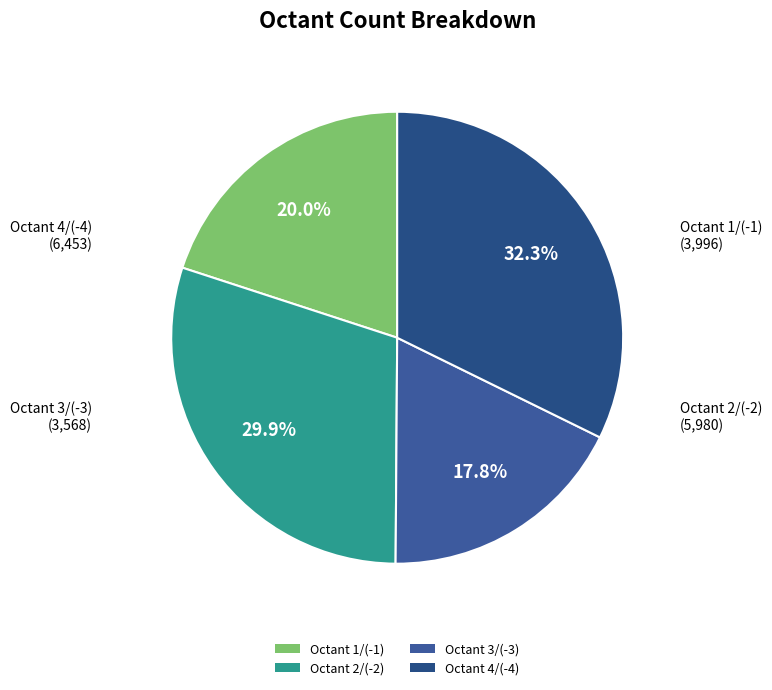

Count the number of slices in the pie.

4